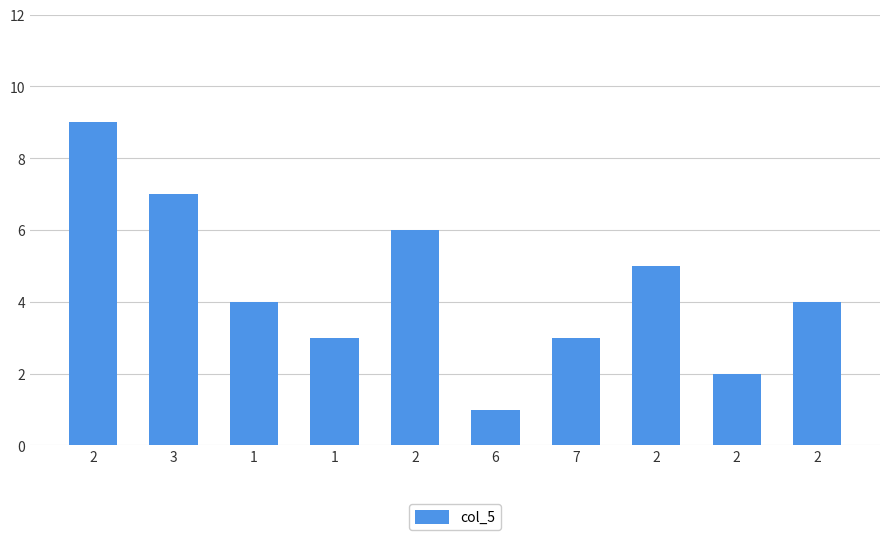

What is the average value?

4